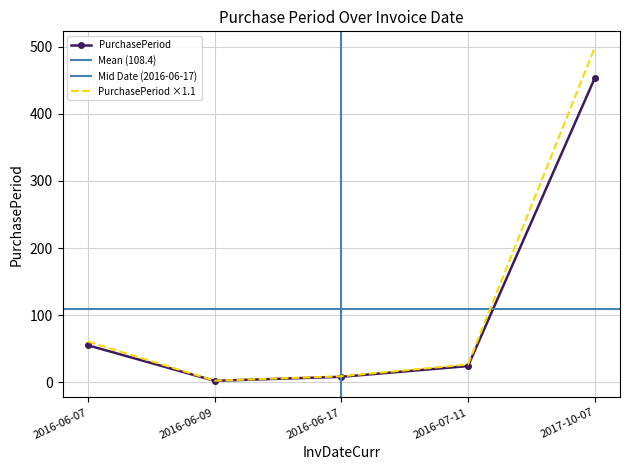

Is this an area chart (filled region under the line)?

No